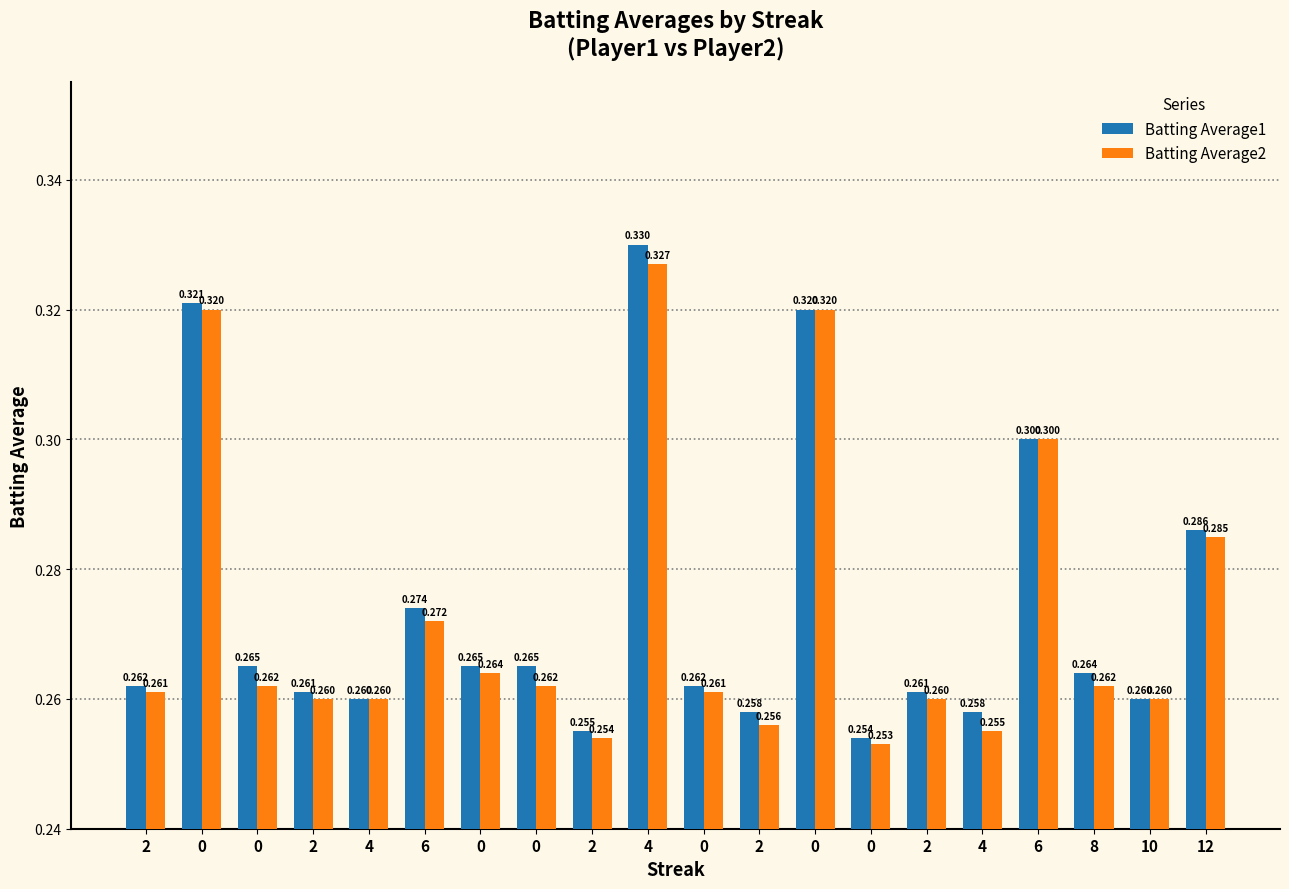

What is the maximum value shown in the chart?

0.3